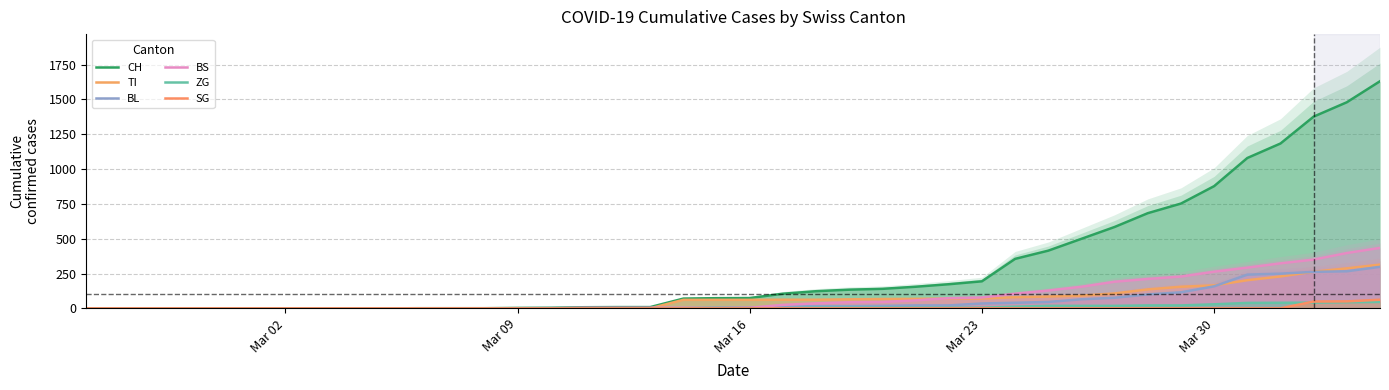

Is the value of TI at 22 greater than the value of CH at 33?

No